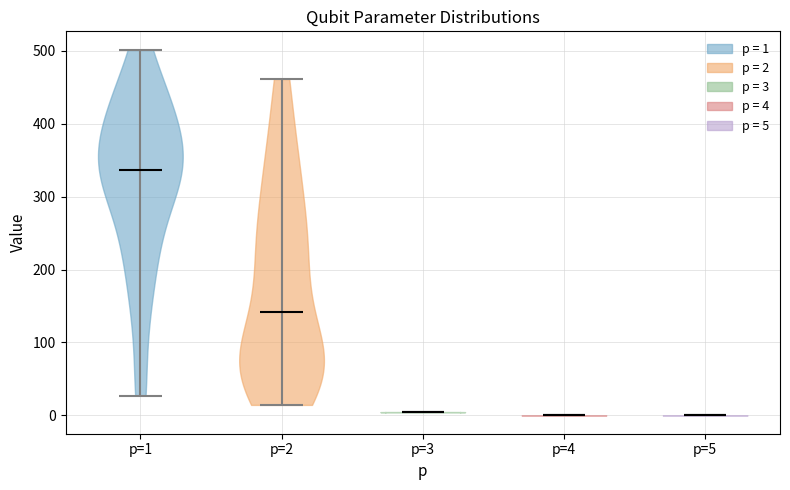

Reading left to right, read every violin against the y-axis: where its median line is, and the lowest and highest points it reaches. The values are not printed on the chart, so give them approximately, as read against the axis.

p=1: median line 340, lowest point 30, highest point 500
p=2: median line 140, lowest point 10, highest point 460
p=3: median line 0, lowest point 0, highest point 0
p=4: median line 0, lowest point 0, highest point 0
p=5: median line 0, lowest point 0, highest point 0